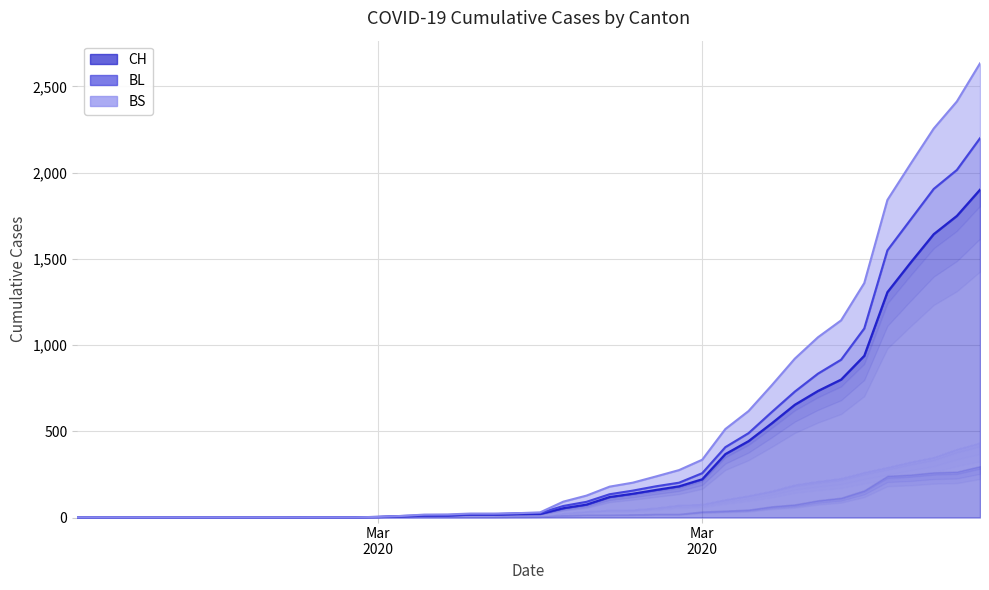

Is the value of BL at 2020-03-03 greater than the value of CH at 2020-03-03?

No